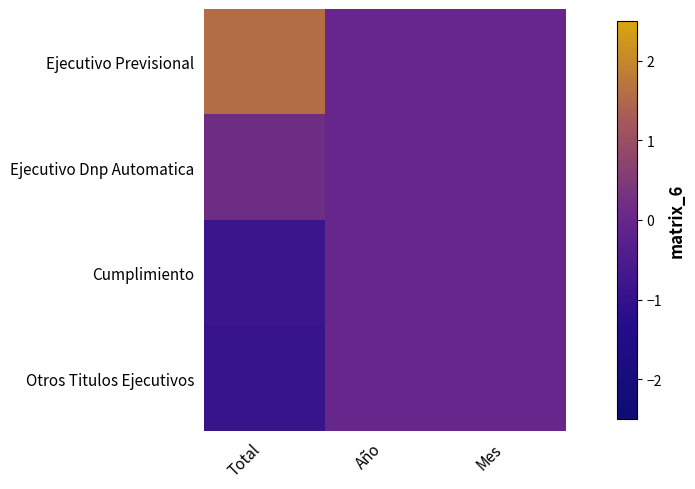

Reading right to left, transcribe all the data shown in this chart.

Ejecutivo Previsional: Mes=0.0	Año=0.0	Total=1.6
Ejecutivo Dnp Automatica: Mes=0.0	Año=0.0	Total=0.2
Cumplimiento: Mes=0.0	Año=0.0	Total=-0.8
Otros Titulos Ejecutivos: Mes=0.0	Año=0.0	Total=-0.9